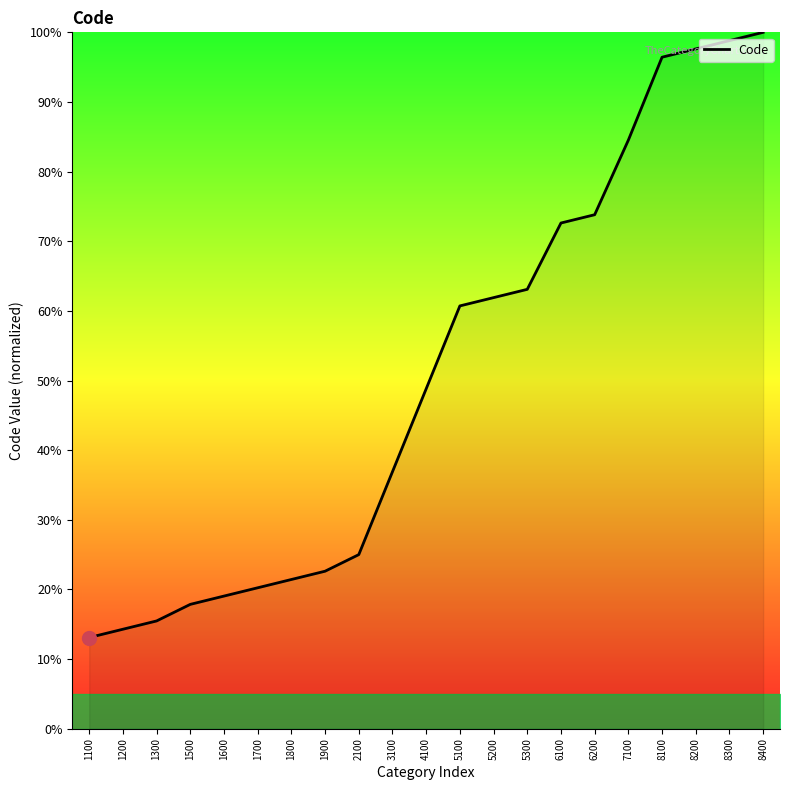

What is the difference between the values at 3100 and 6200?

36.9